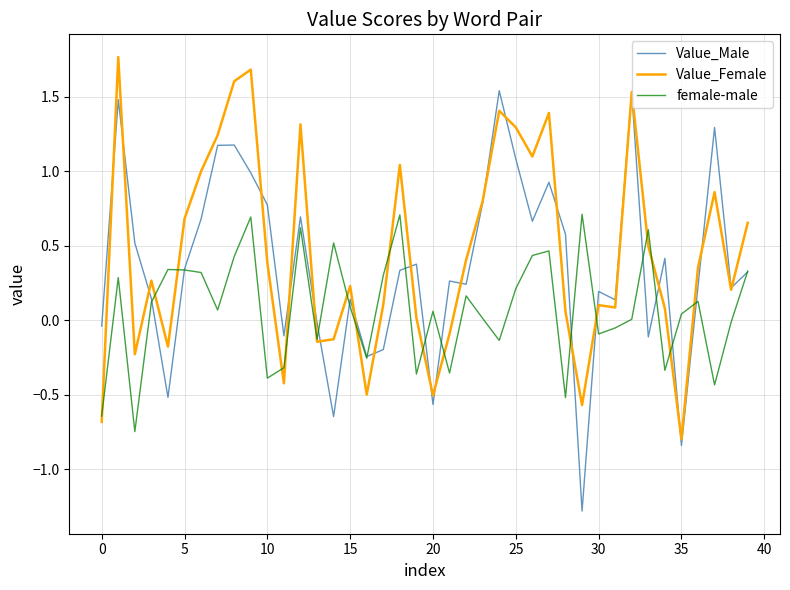

How many lines are shown in the chart?

3